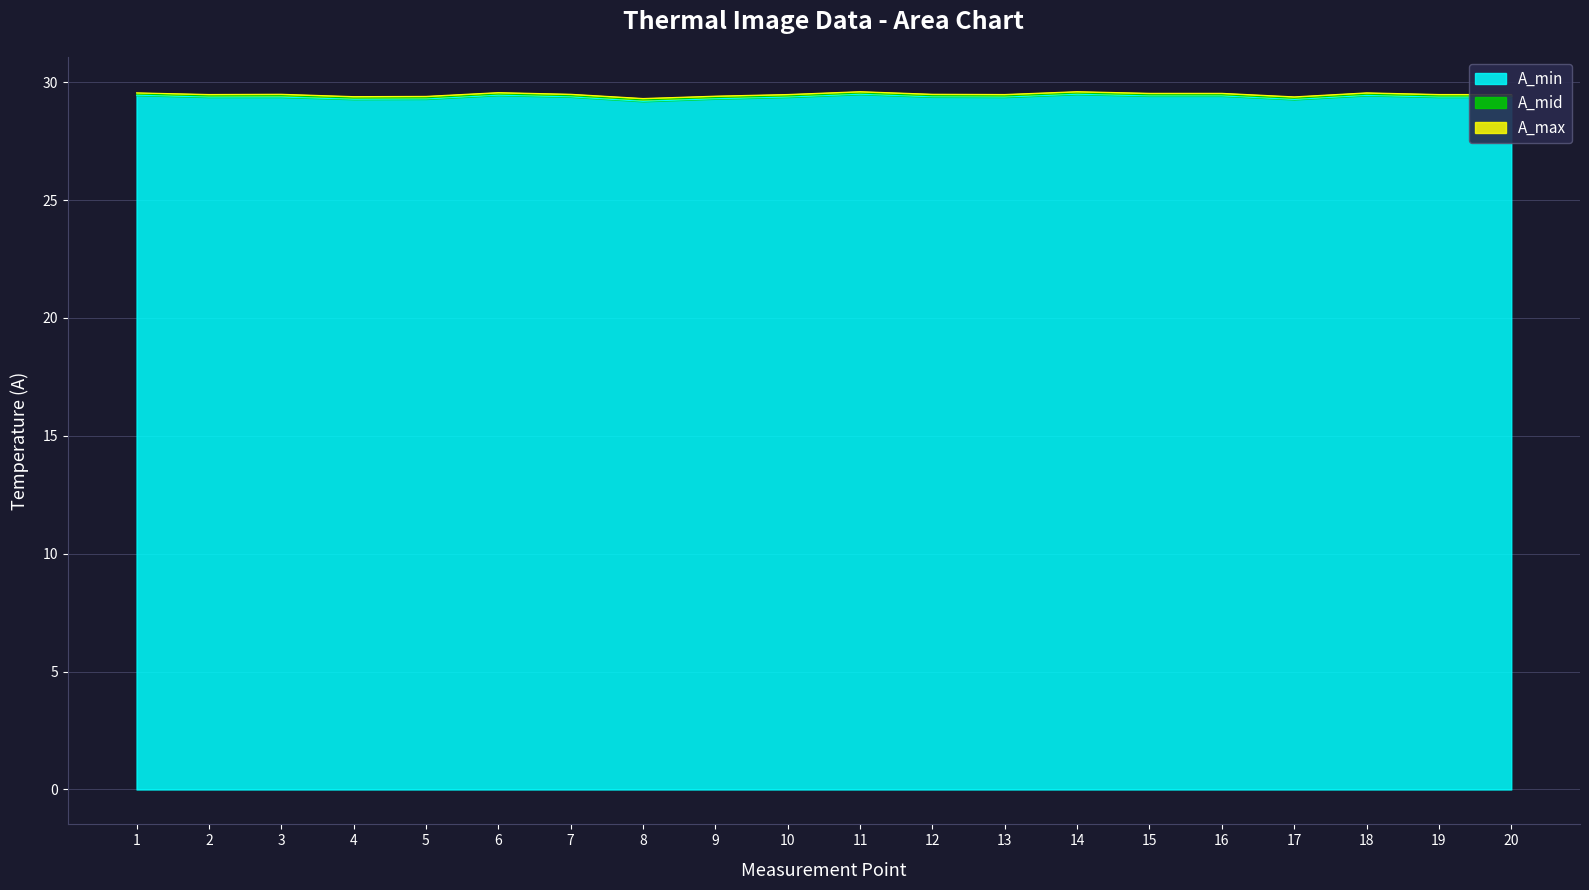

Rank the series at 6 from highest to lowest value.

A_max, A_mid, A_min